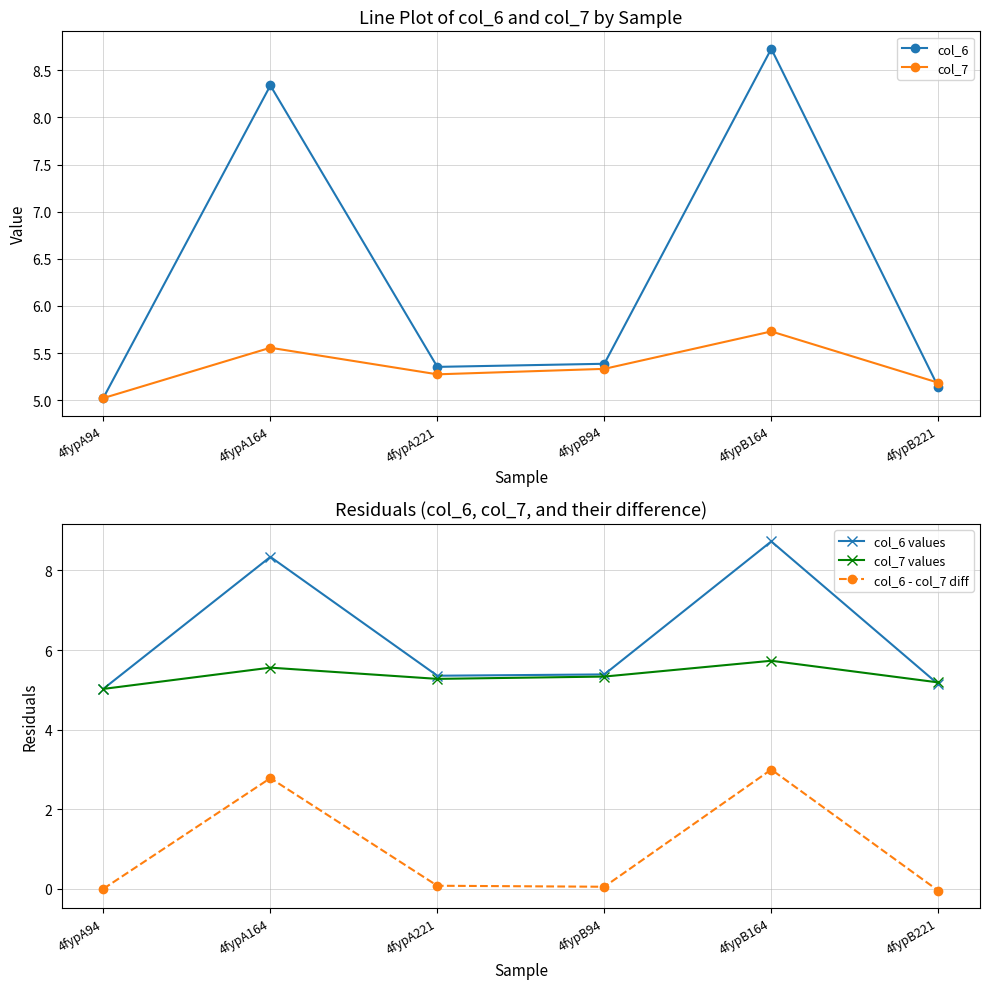

Which series changed the most between 4fypA94 and 4fypB221?

col_7